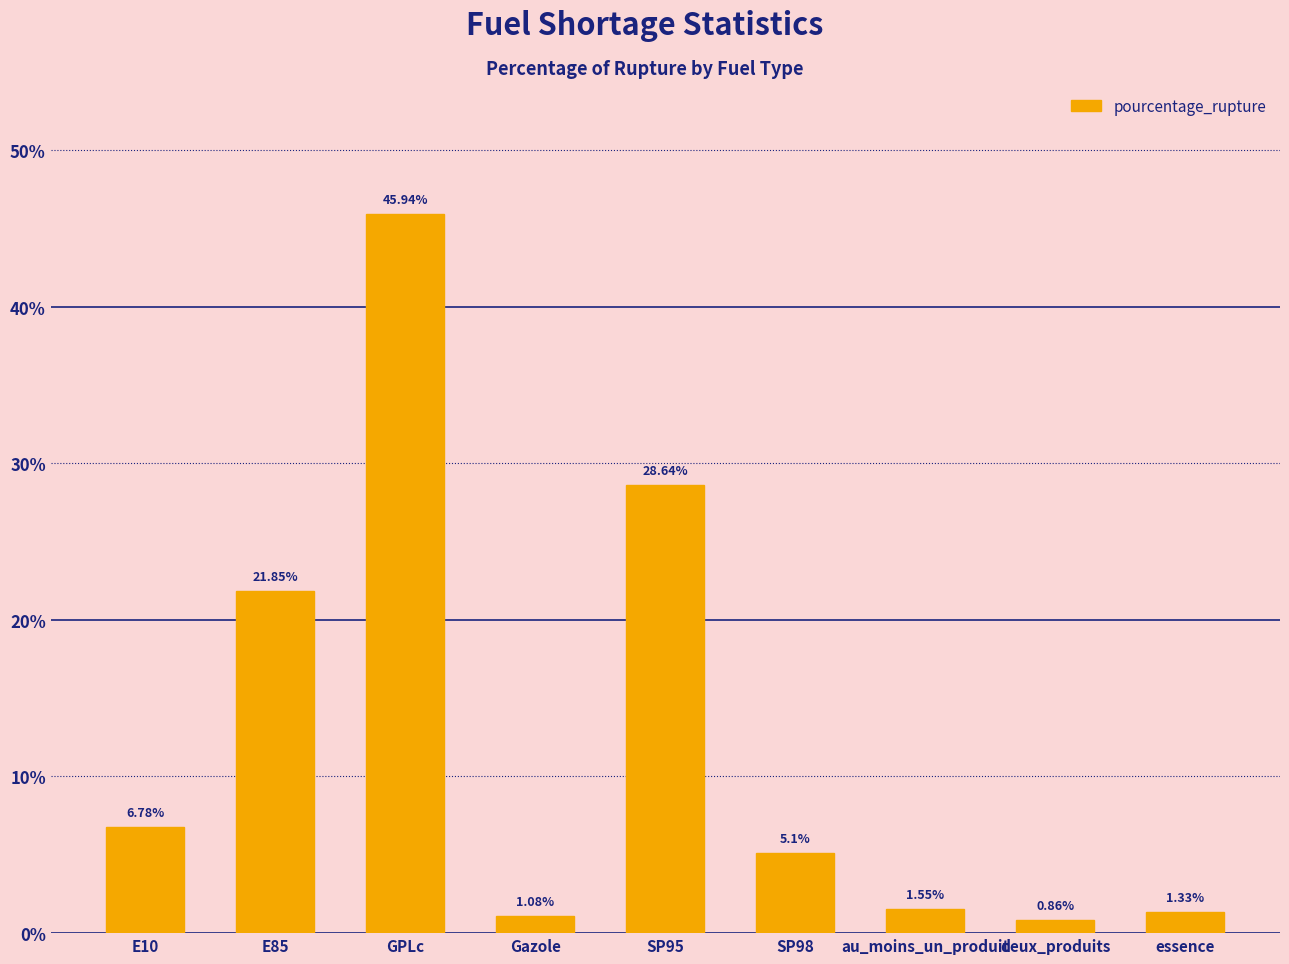

Which label corresponds to the smallest value in the chart?

deux_produits